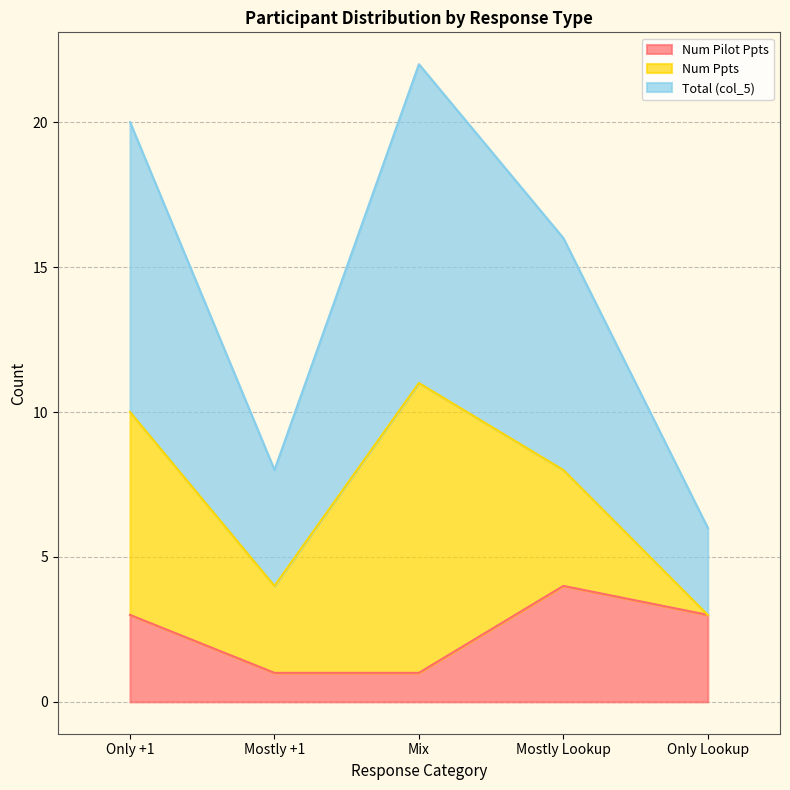

True or false: Num Ppts and col_5 cross at least once.

False